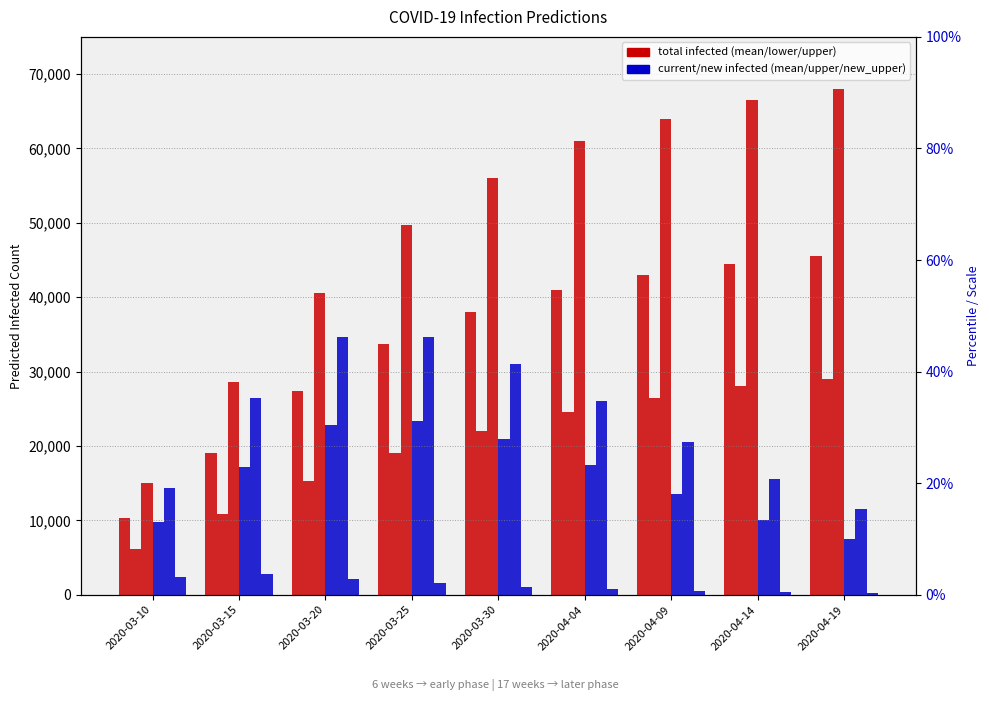

At which label is predicted_current_infected_upper closest to 23053?

2020-04-09